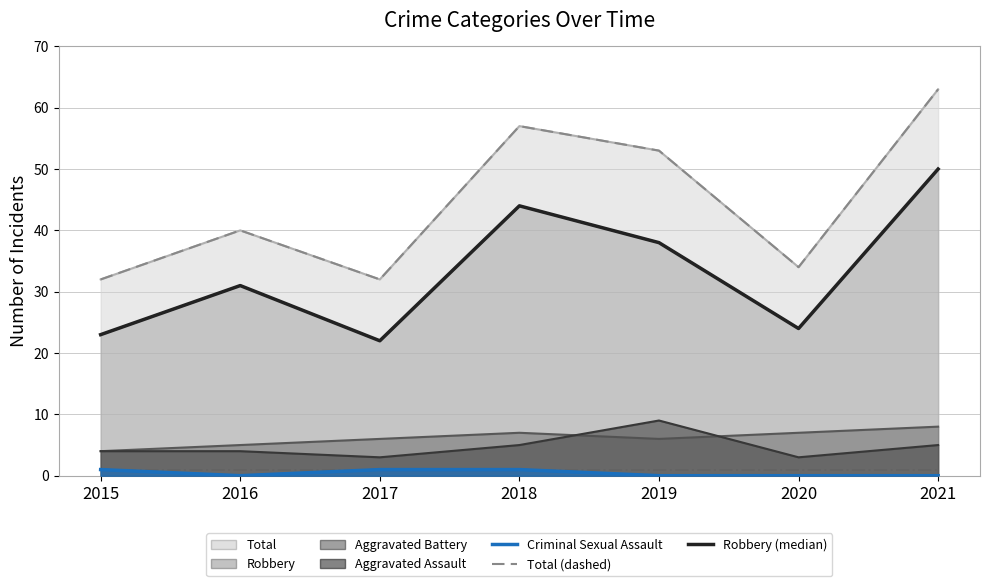

True or false: Total (dashed) has a value of 44 at 2015.

False